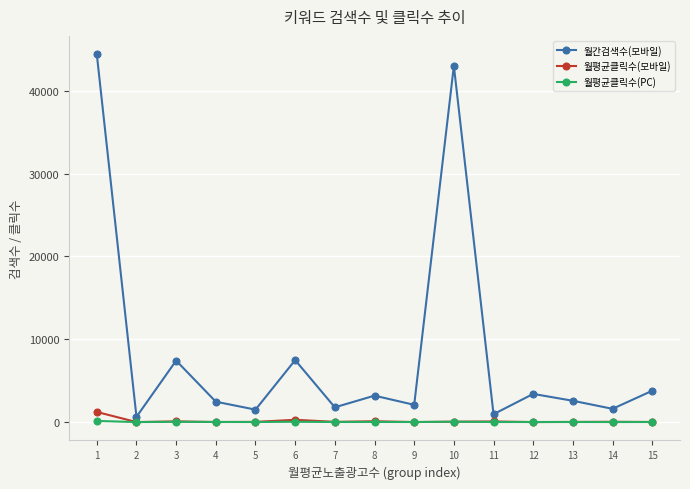

What is the highest value of the 월간검색수(모바일) series?

44400.0